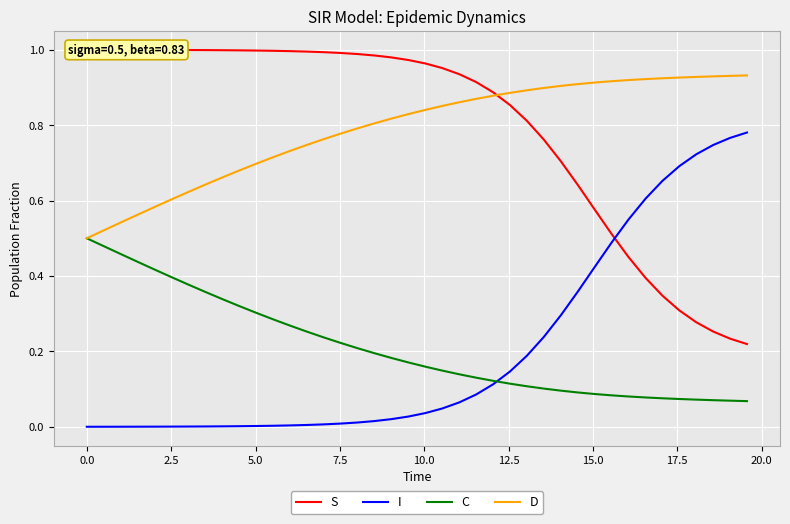

True or false: I and D intersect in this chart.

False